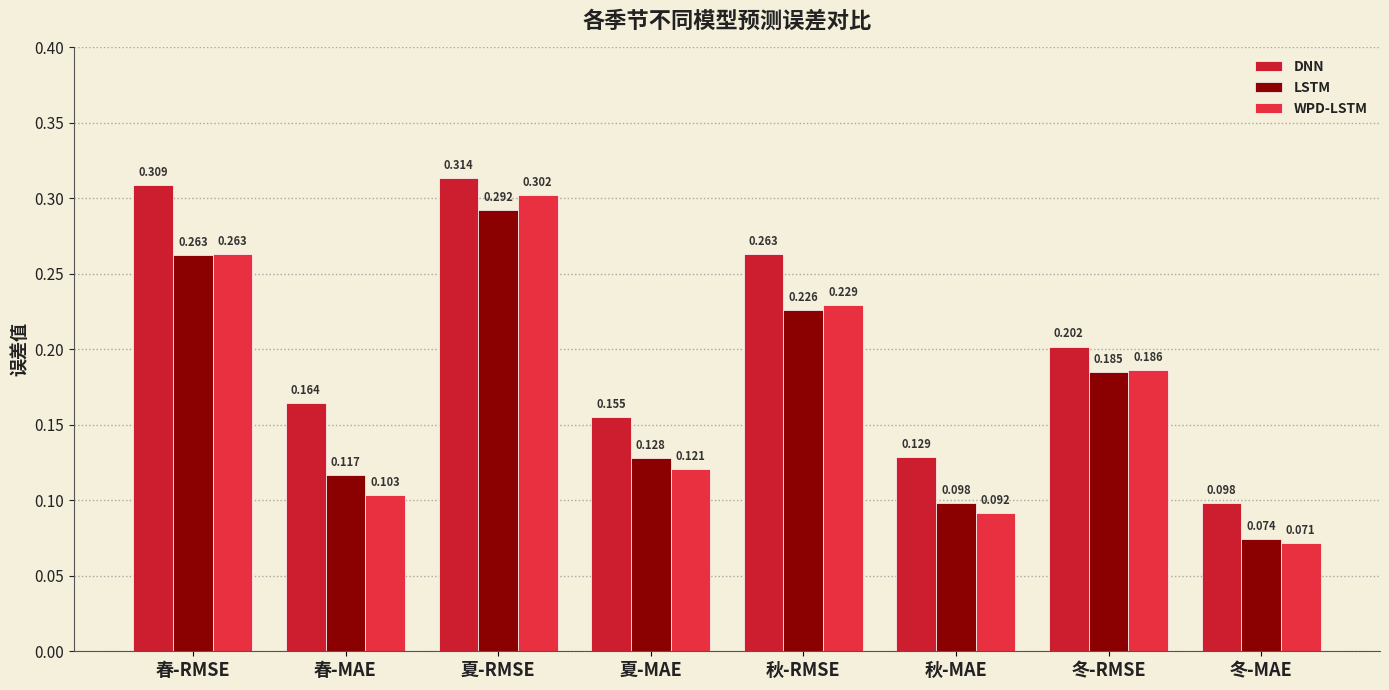

What is the difference between the maximum and minimum values in the LSTM series?

0.2